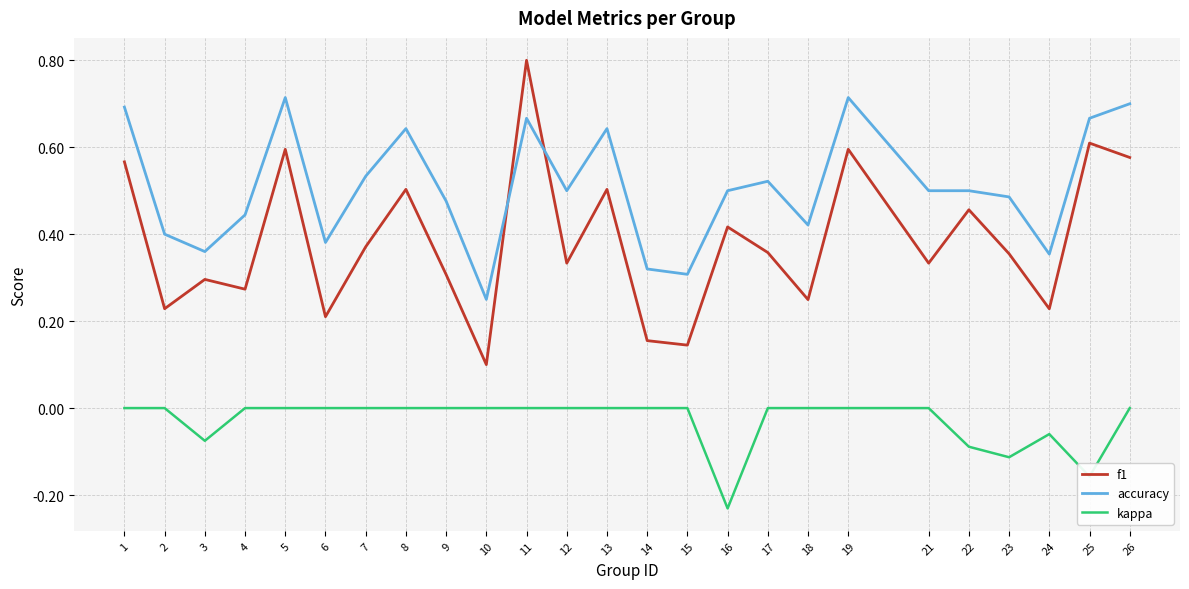

True or false: f1 and accuracy intersect in this chart.

True